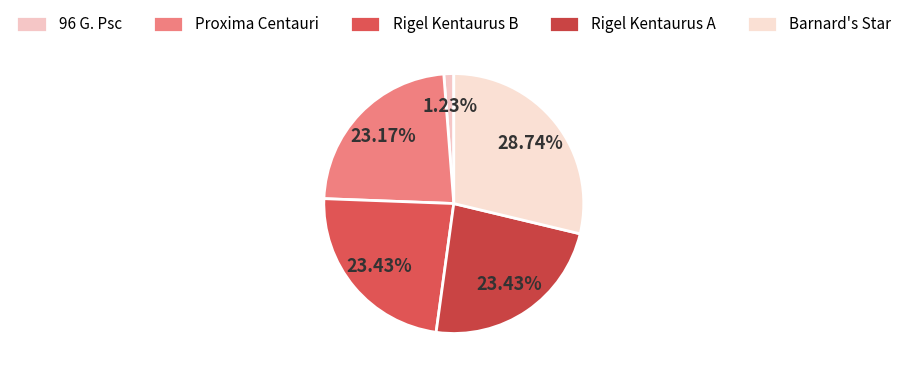

How many slices are in this pie chart?

5